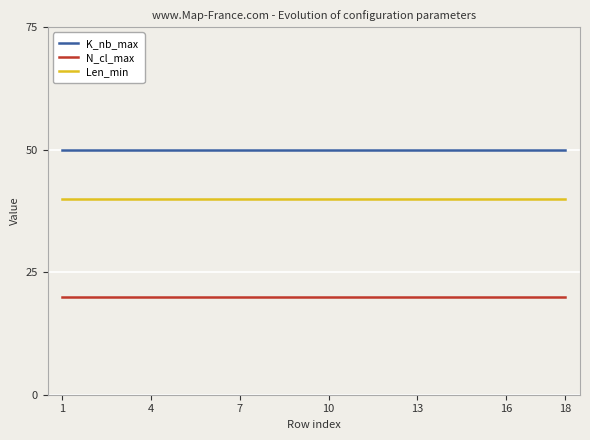

True or false: Len_min and K_nb_max cross at least once.

False